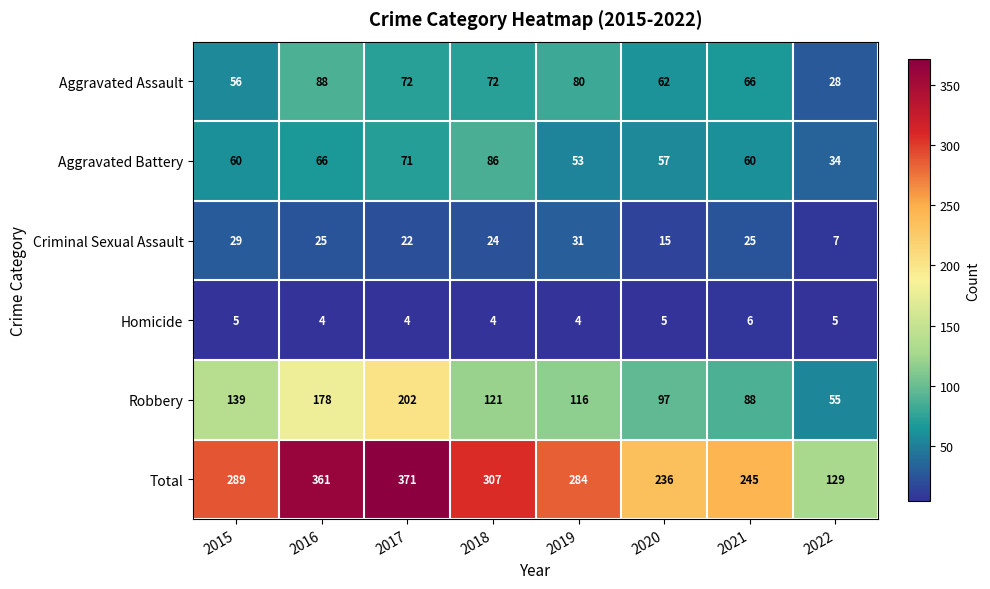

What is the difference between the highest and lowest values at 2021?

239